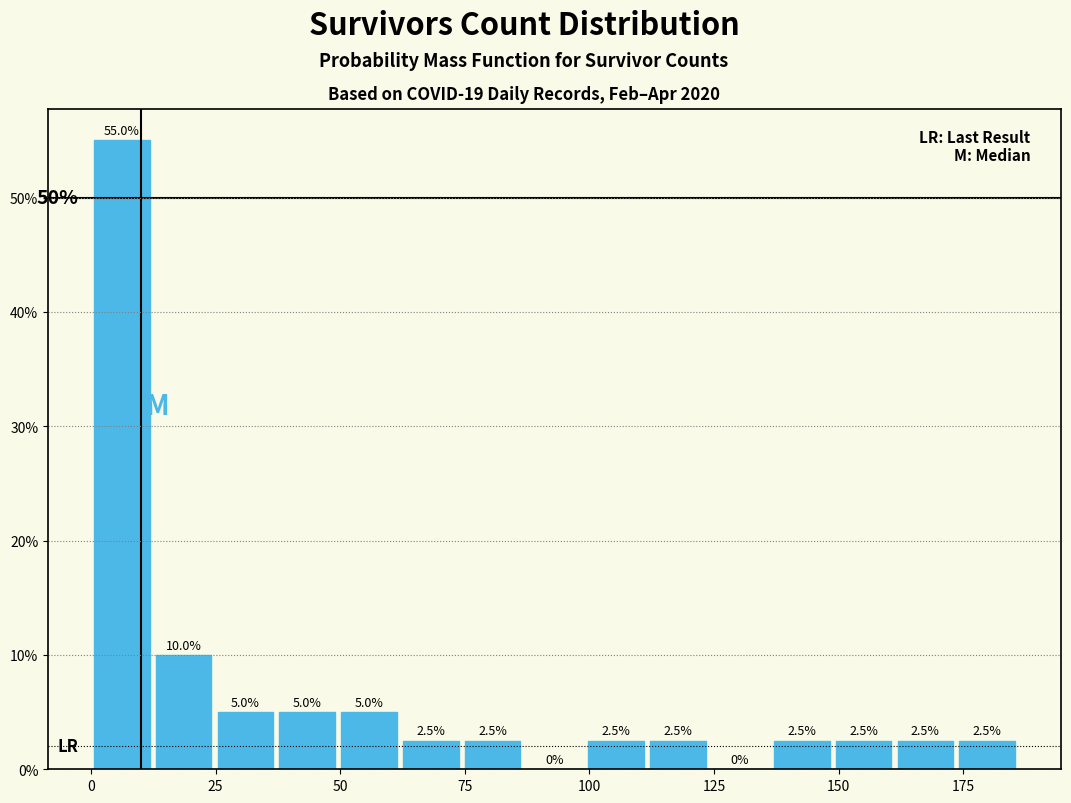

Around what value on the x-axis is the tallest bar? Give the approximate position of its centre, as read against the axis.

5